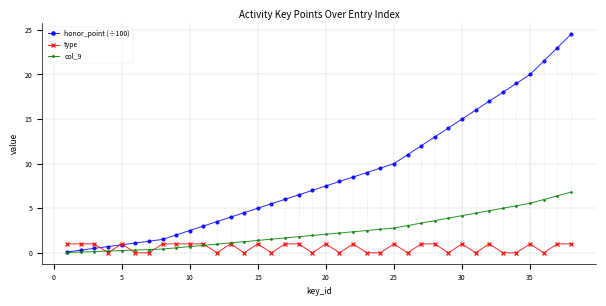

The value of honor_point (÷100) at 5 is 0.9. True or false?

True